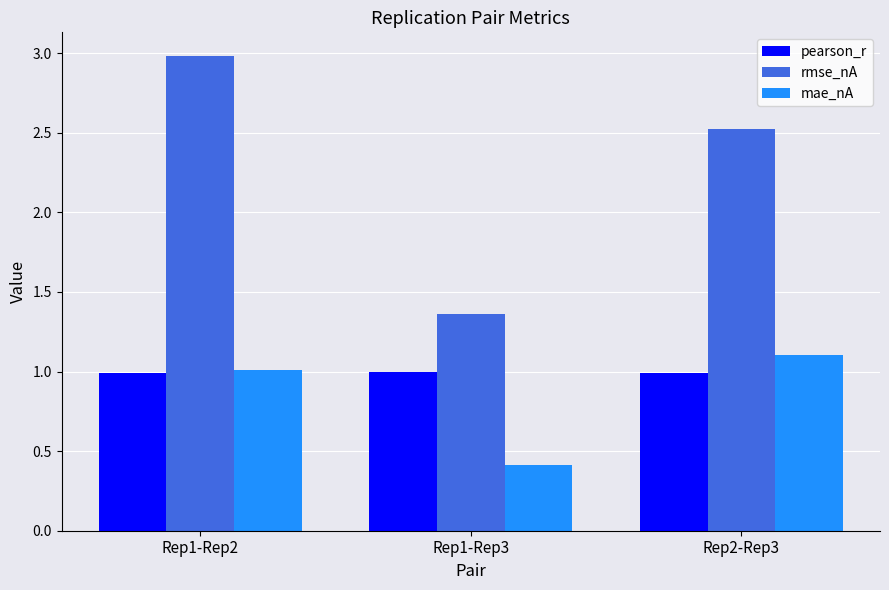

The value of pearson_r at Rep2-Rep3 is 1.5. True or false?

False